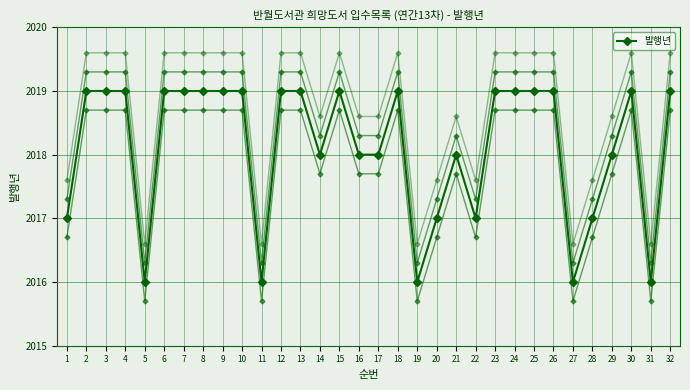

Reading right to left, list all the values displayed in this chart.

32=2019	31=2016	30=2019	29=2018	28=2017	27=2016	26=2019	25=2019	24=2019	23=2019	22=2017	21=2018	20=2017	19=2016	18=2019	17=2018	16=2018	15=2019	14=2018	13=2019	12=2019	11=2016	10=2019	9=2019	8=2019	7=2019	6=2019	5=2016	4=2019	3=2019	2=2019	1=2017